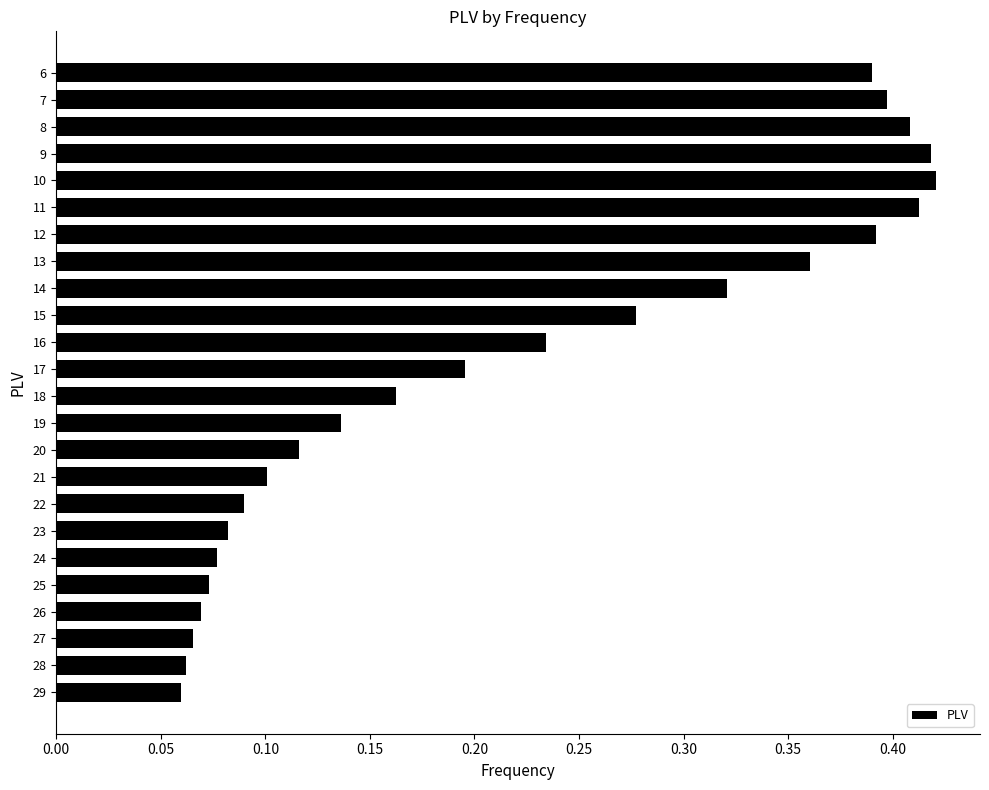

Between 28 and 18, which is larger?

18